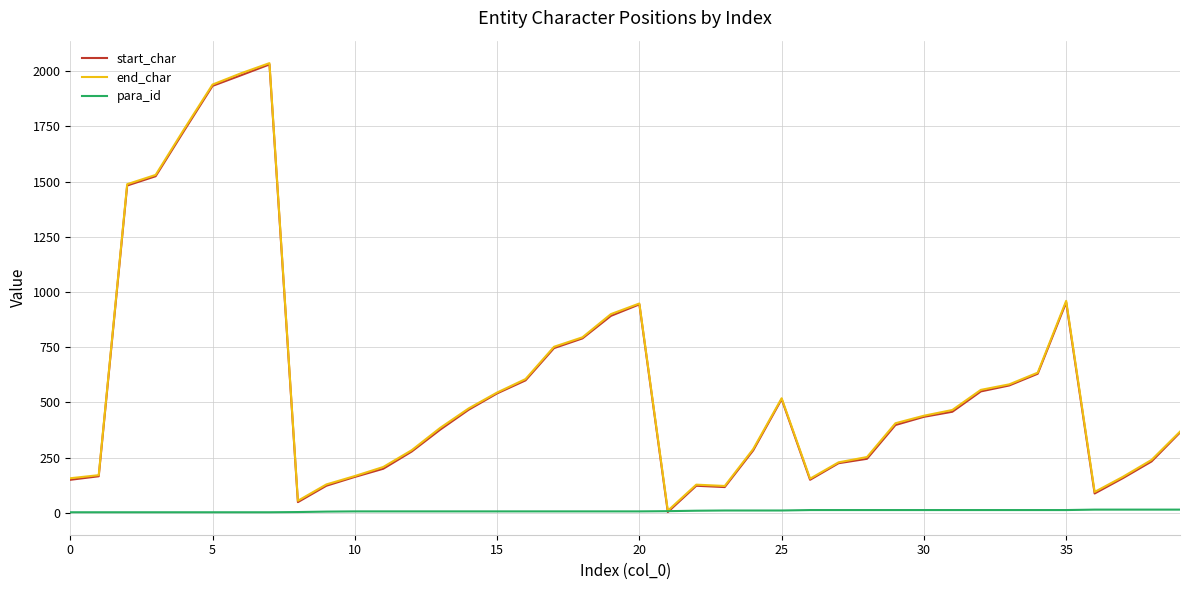

What is the maximum value shown in the chart?

2036